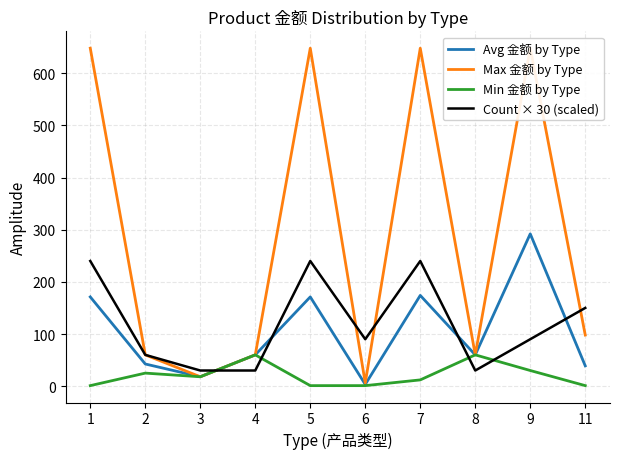

True or false: Max 金额 by Type has a value of 158.7 at 11.

False